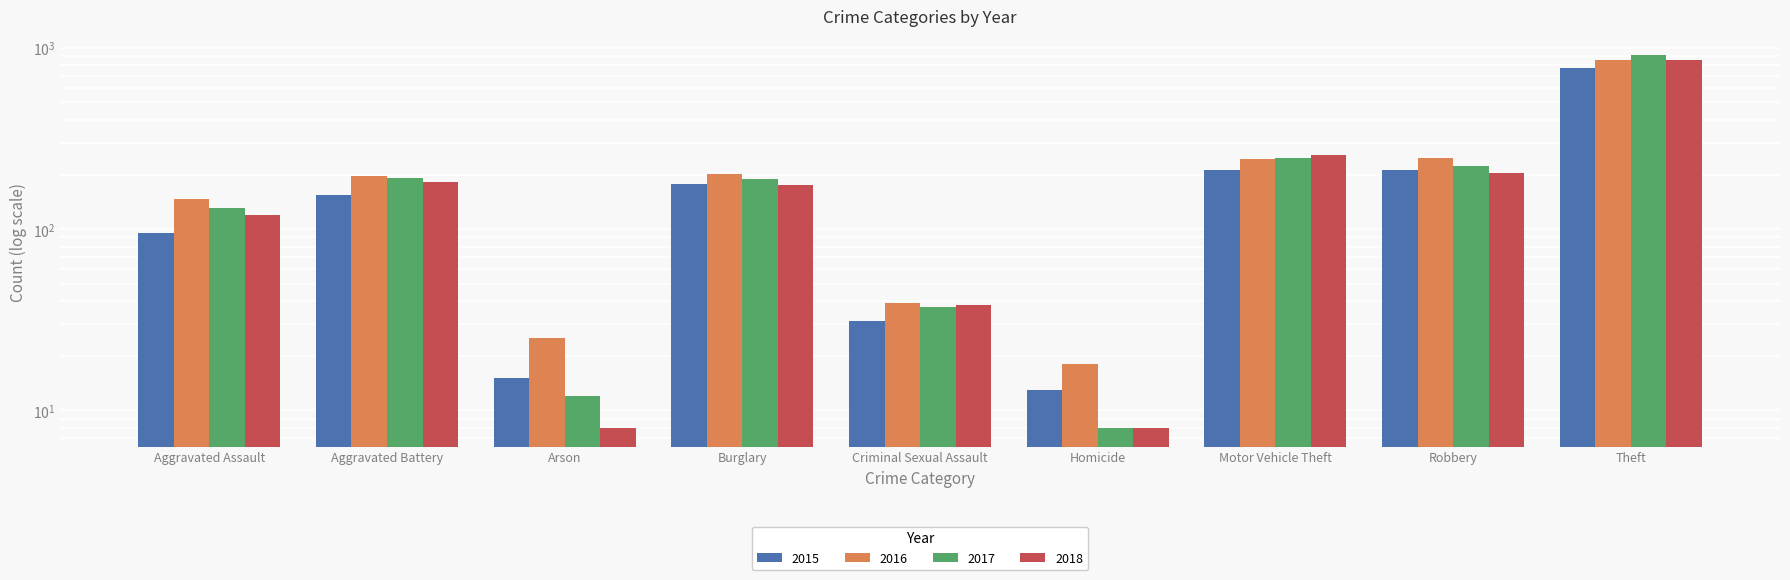

What is the difference between the highest and lowest values at Criminal Sexual Assault?

8